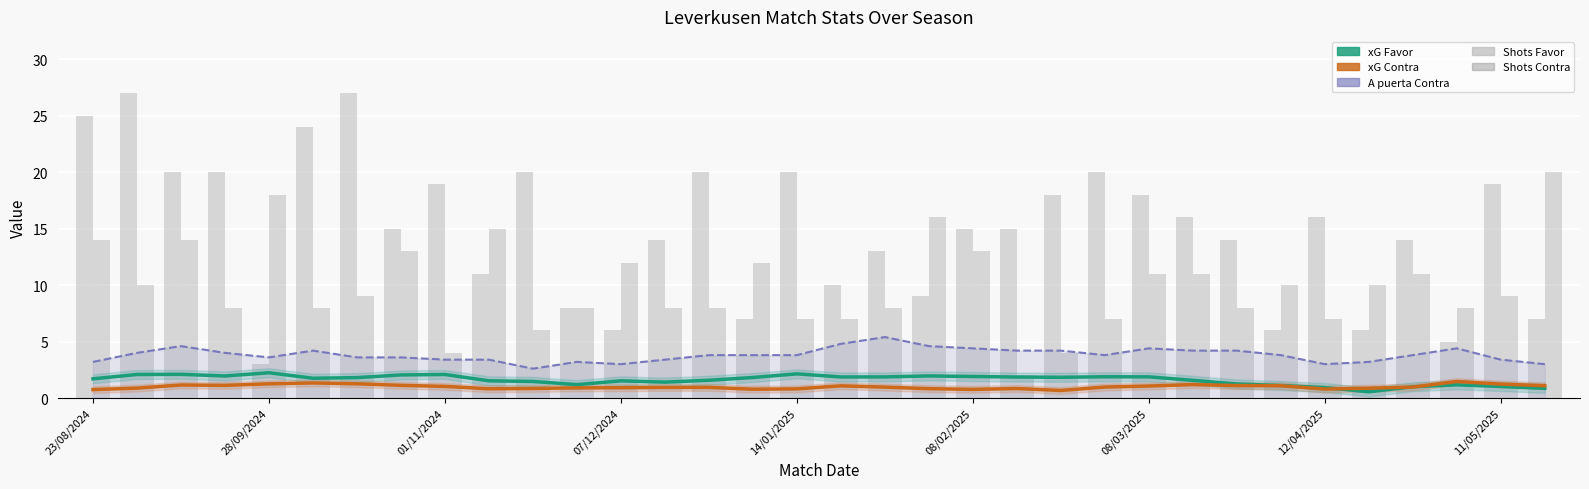

How many distinct data groups are displayed?

5